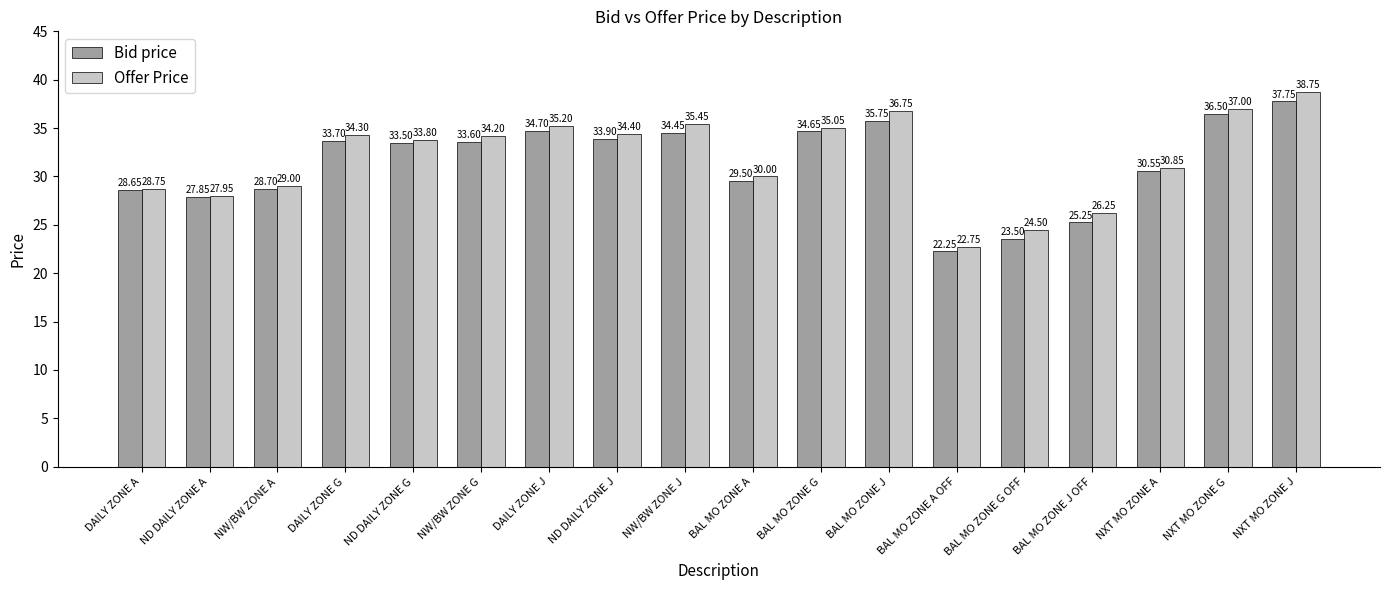

Is the value of Offer Price at NW/BW ZONE A greater than the value of Bid price at NXT MO ZONE G?

No